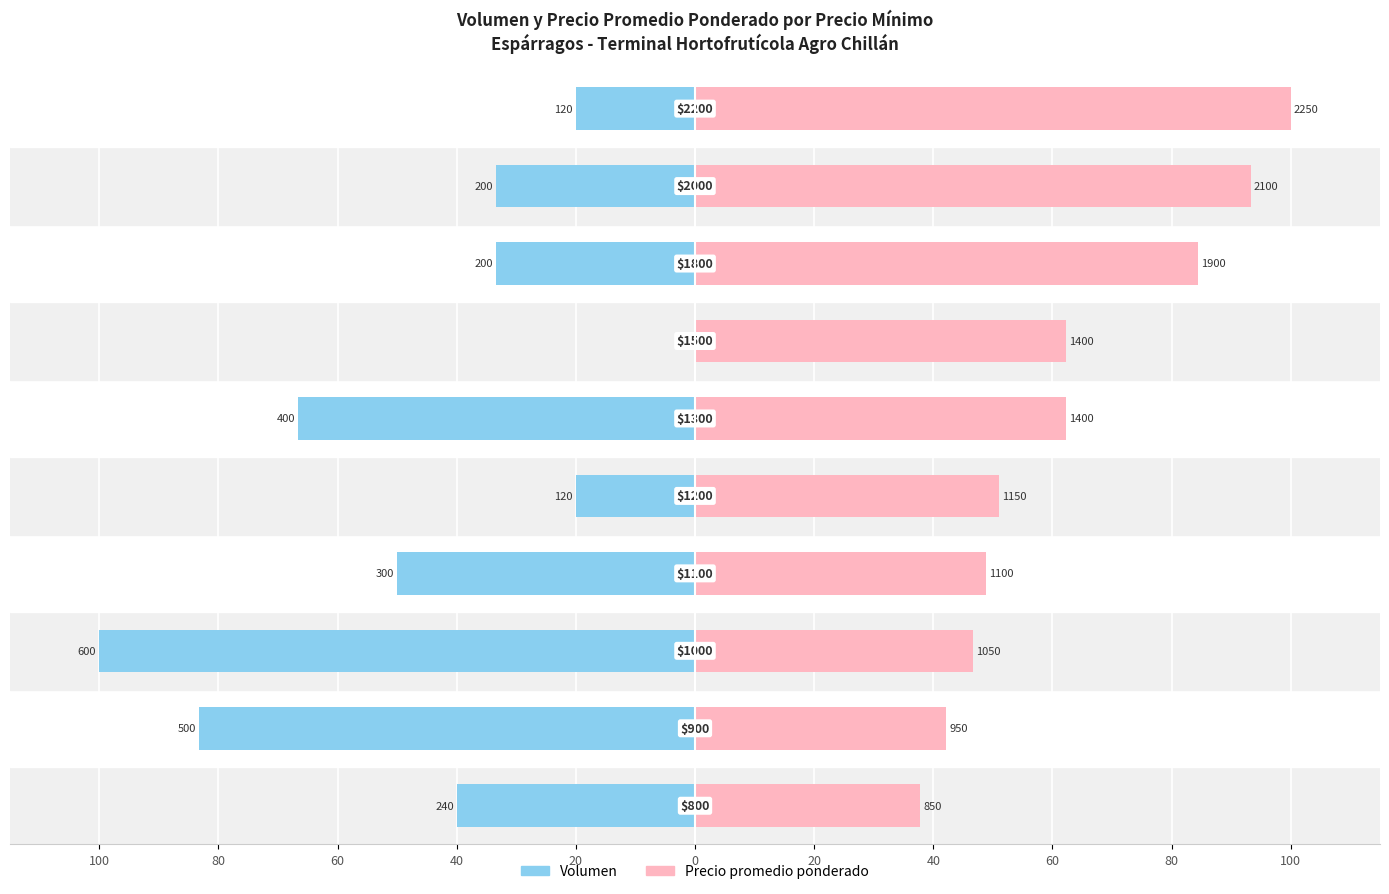

Reading left to right, what are all the values shown in this chart?

Volumen: -40.0	-83.3	-100.0	-50.0	-20.0	-66.7	0.0	-33.3	-33.3	-20.0
Precio promedio ponderado: 37.8	42.2	46.7	48.9	51.1	62.2	62.2	84.4	93.3	100.0